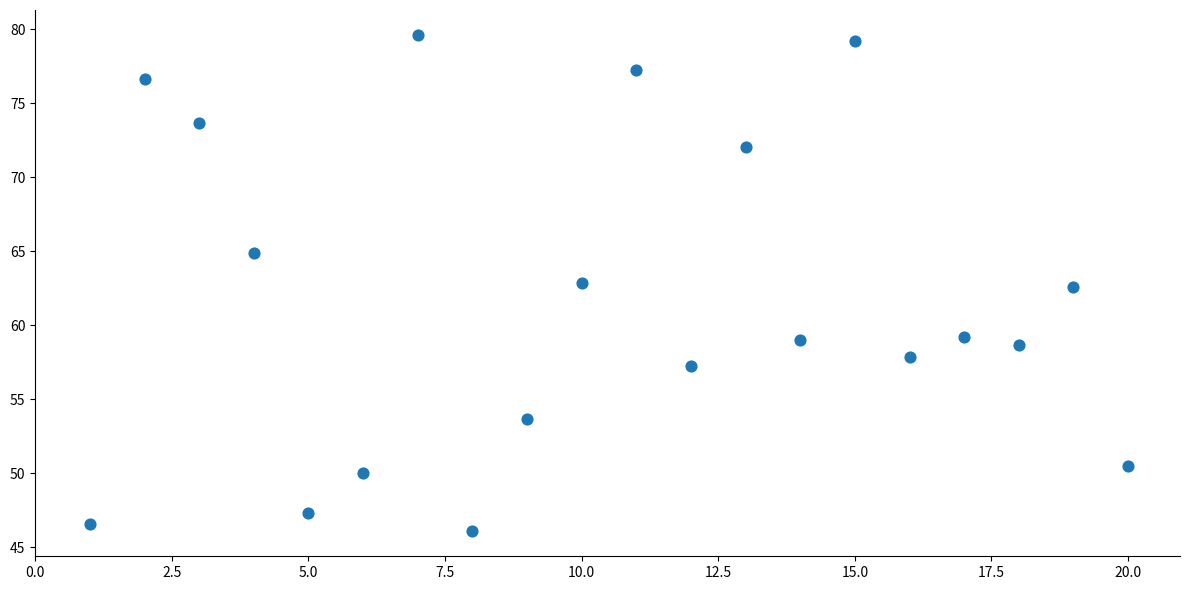

What is the range of X values (max minus min)?

19.0